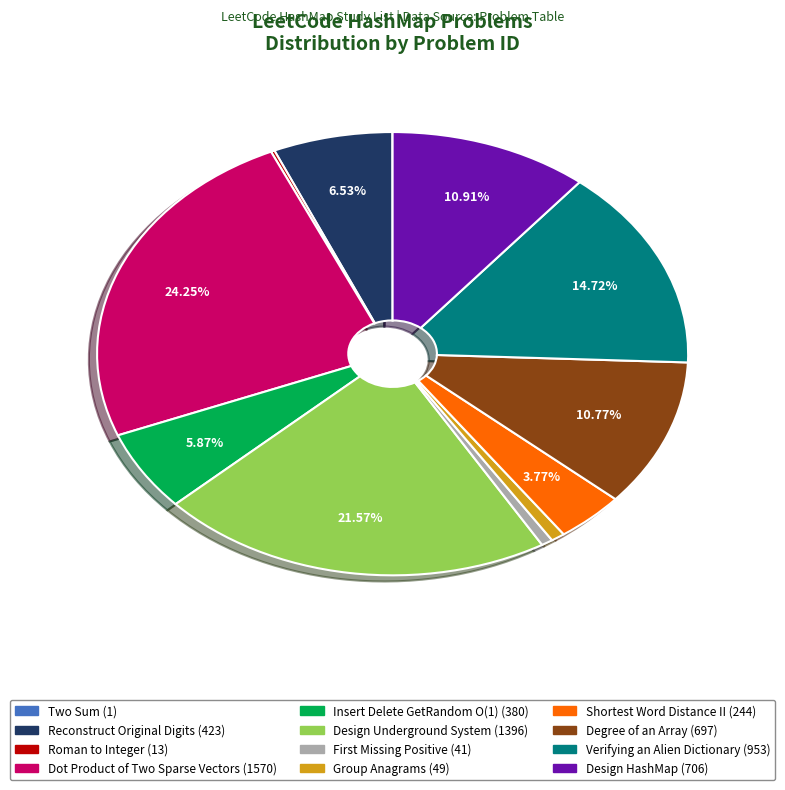

Which slice is the largest?

Dot Product of Two Sparse Vectors